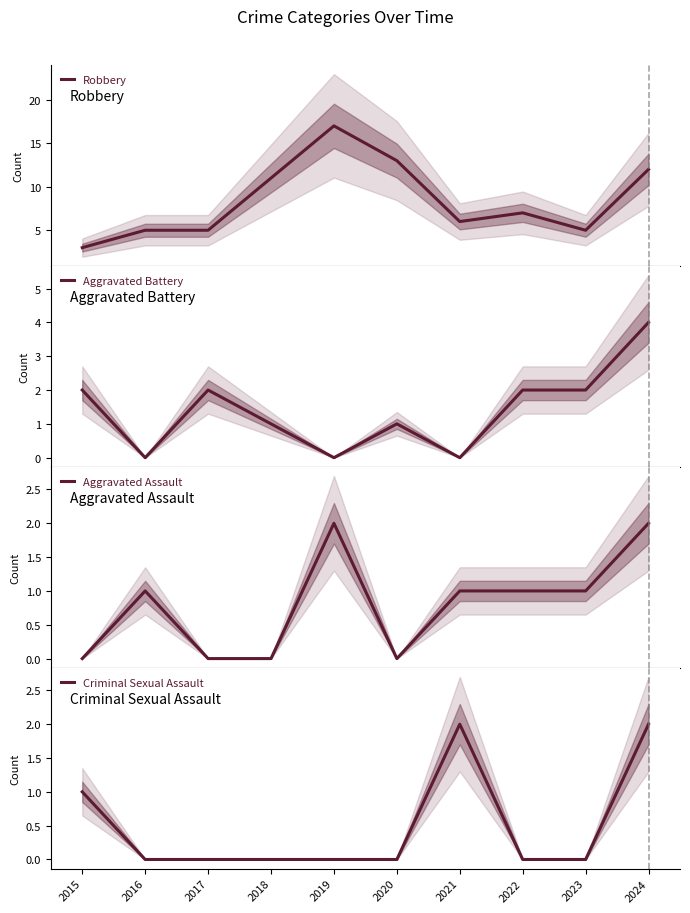

Is the value of Robbery at 2016 greater than the value of Aggravated Assault at 2018?

Yes